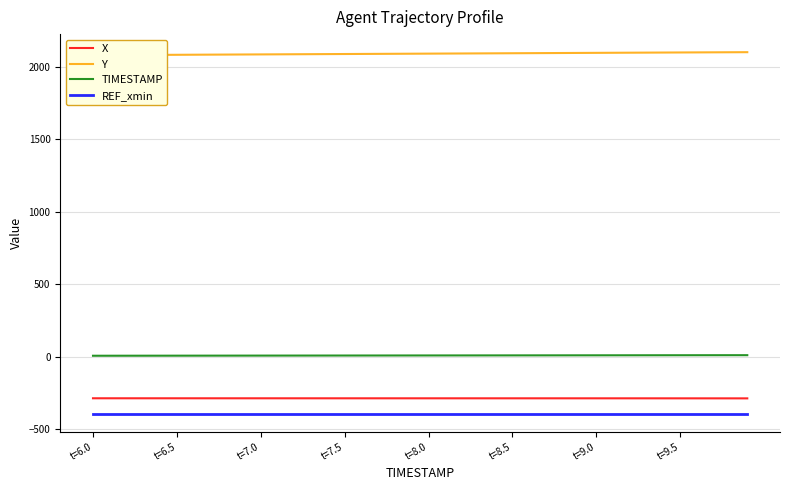

Which series has the widest spread of values?

Y